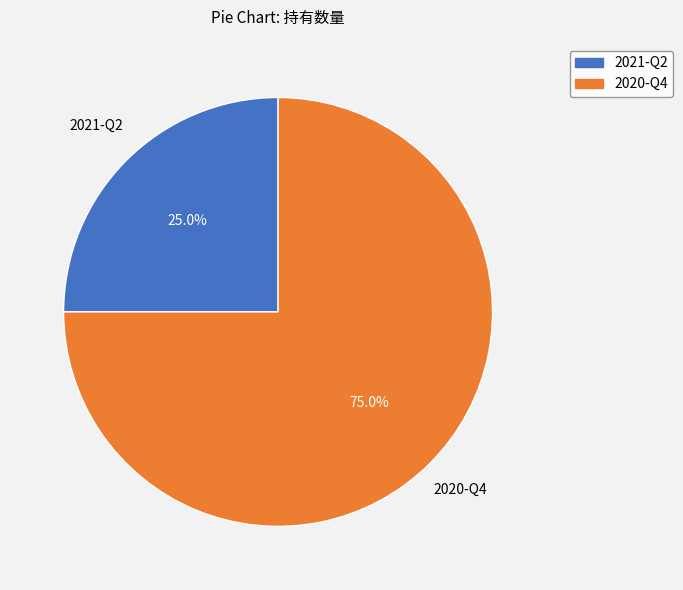

Approximately how many times larger is the value at 2020-Q4 compared to 2021-Q2?

3.0